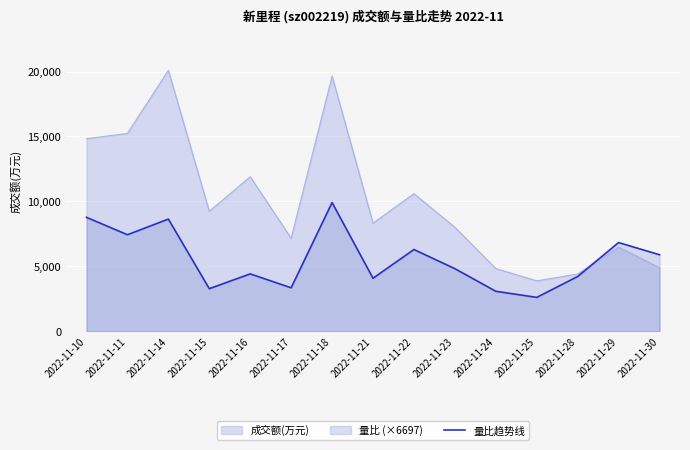

Is it true that the value at 2022-11-10 is 8773.1?

True